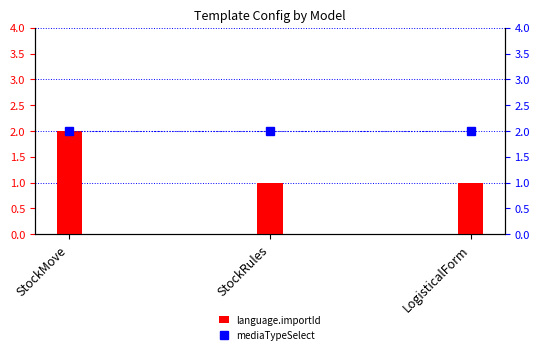

What are all the series names shown in the legend?

language.importId, mediaTypeSelect